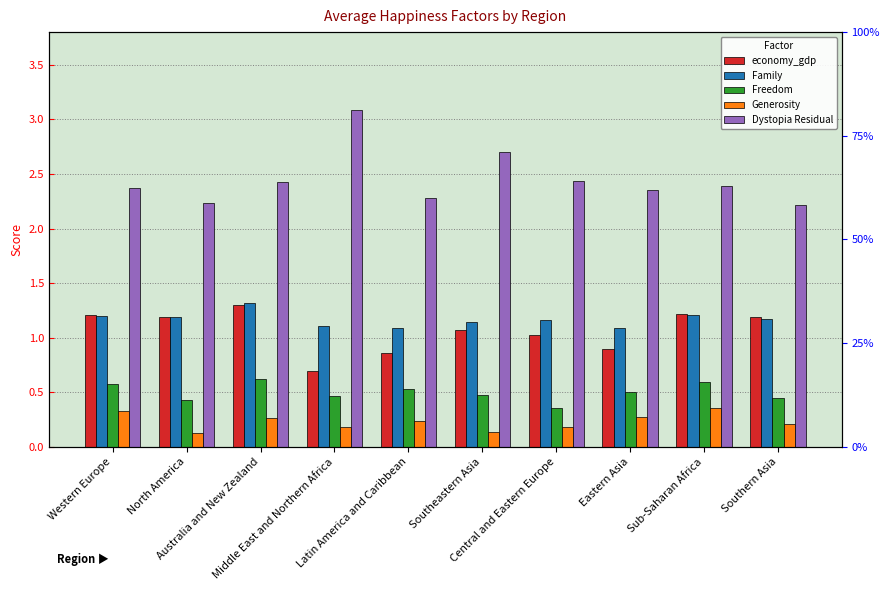

True or false: economy_gdp has a value of 1.6 at Southern Asia.

False